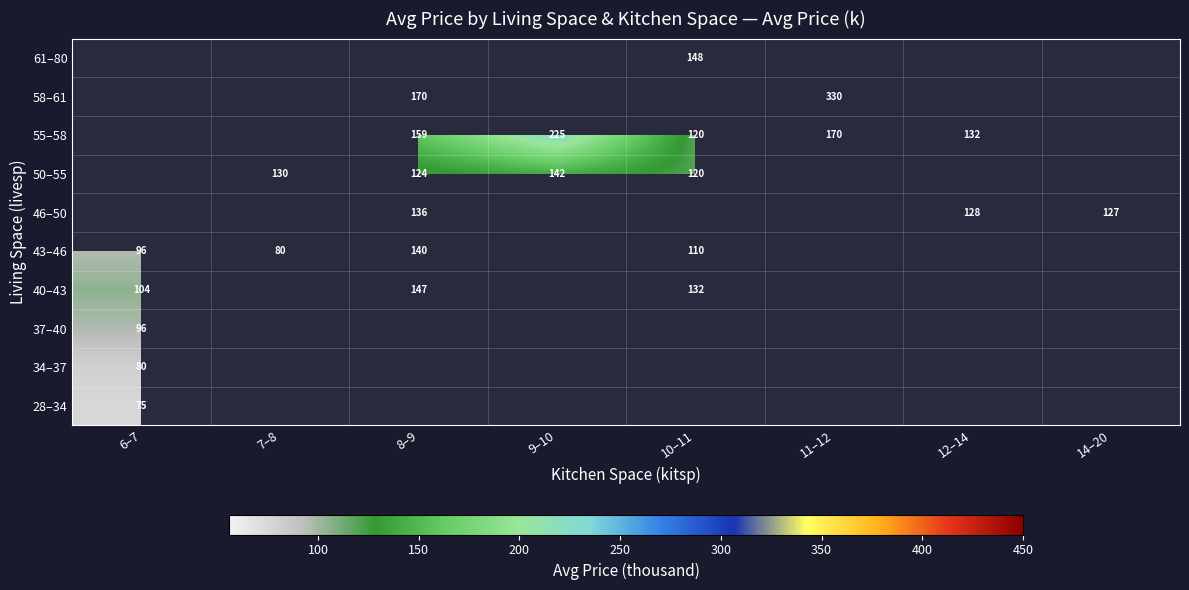

What is the maximum value shown in the chart?

330.0